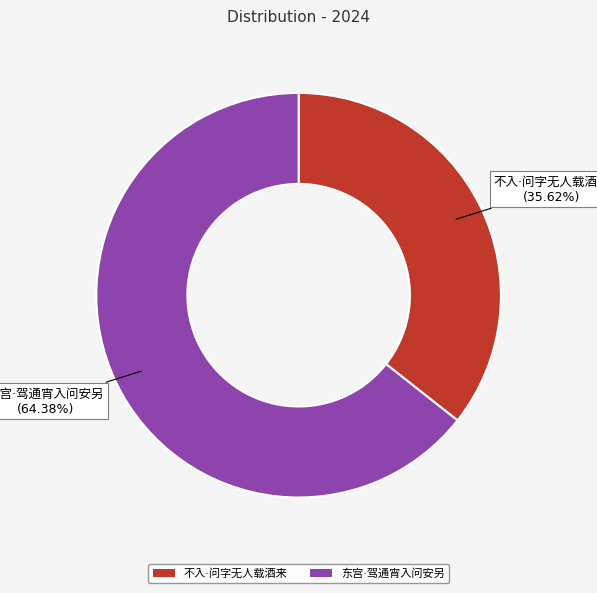

Does any single category account for the majority?

Yes